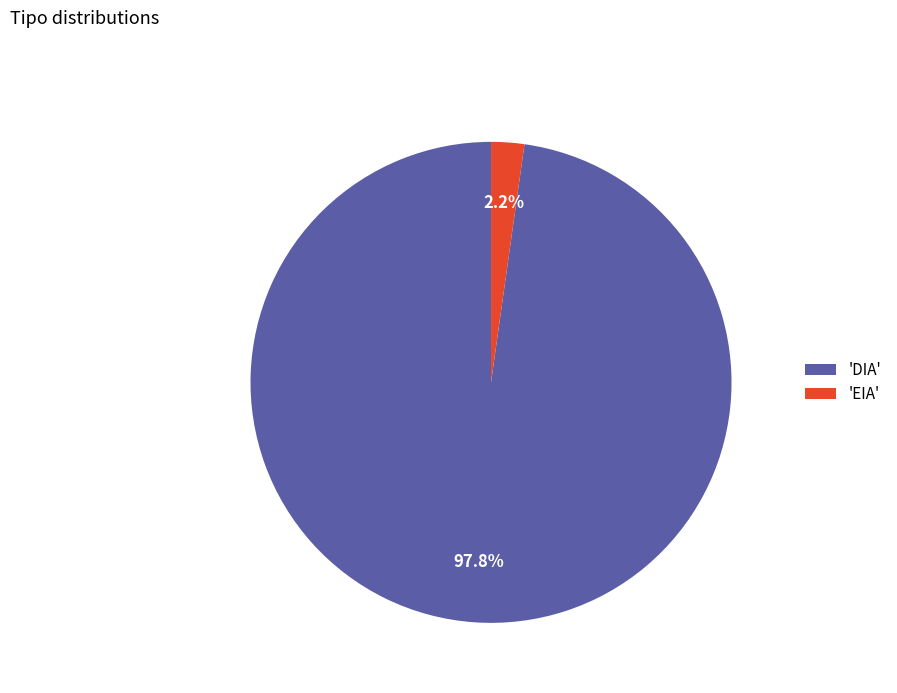

What percentage is NOT represented by 'EIA'?

97.8%